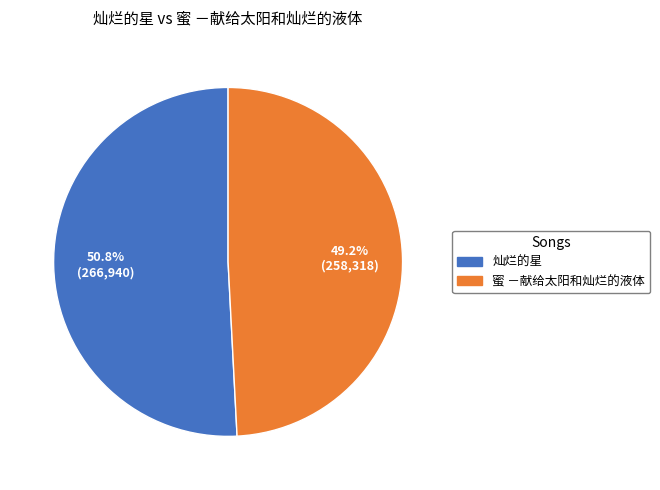

Between 灿烂的星 and 蜜 －献给太阳和灿烂的液体, which is larger?

灿烂的星